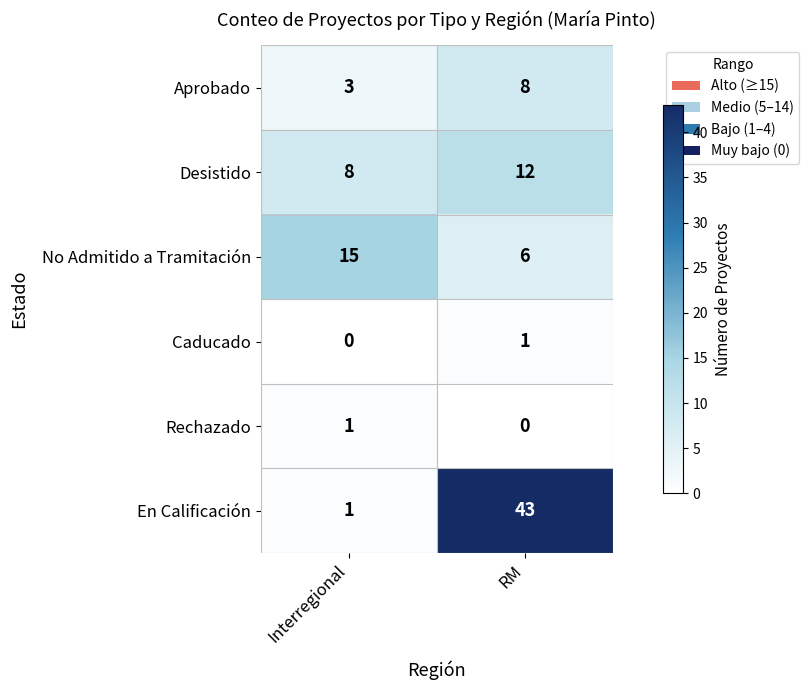

How many series are shown in this chart?

6